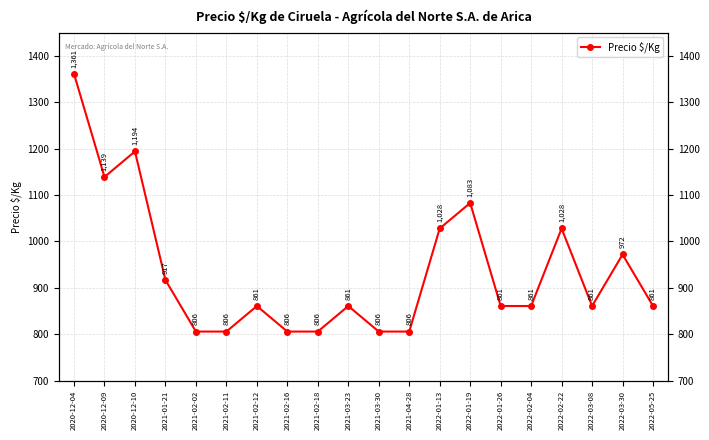

Is it true that the value at 2022-05-25 is 512?

False